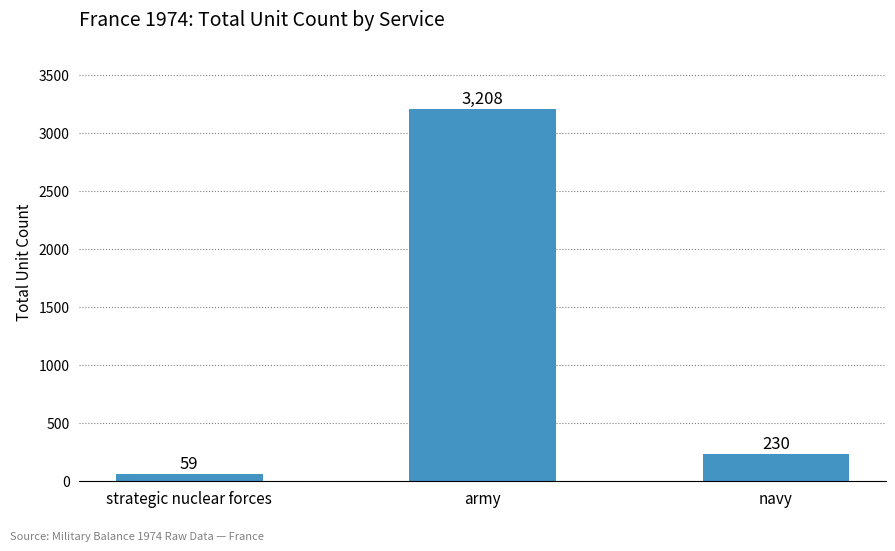

Rank the categories by value from highest to lowest.

army, navy, strategic nuclear forces